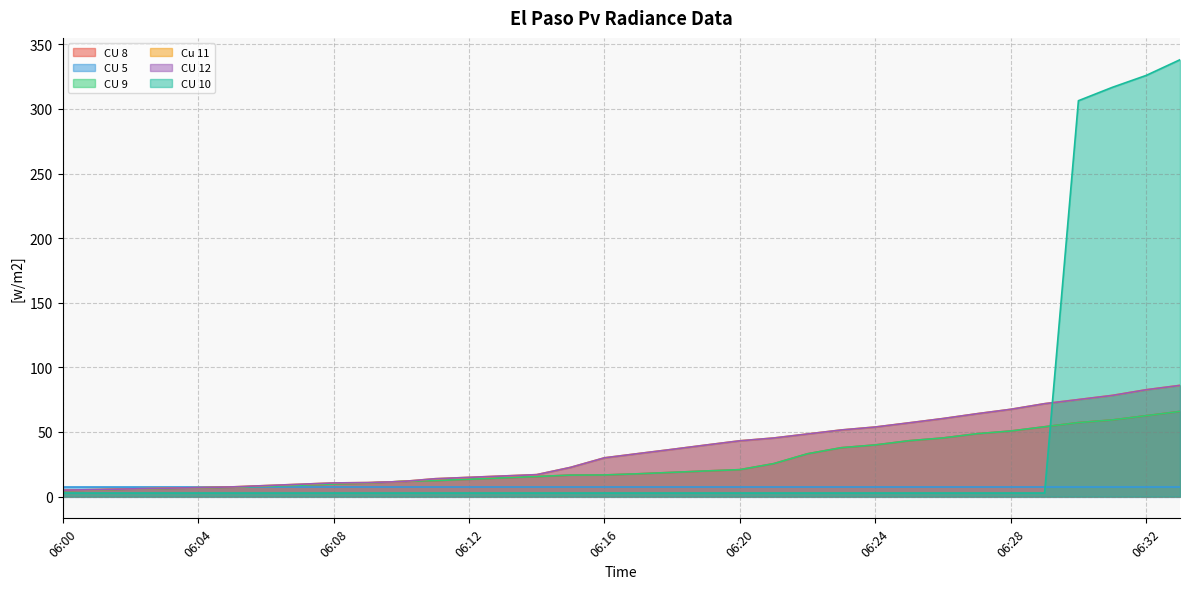

At which label is Cu 11 closest to 45?

06:21